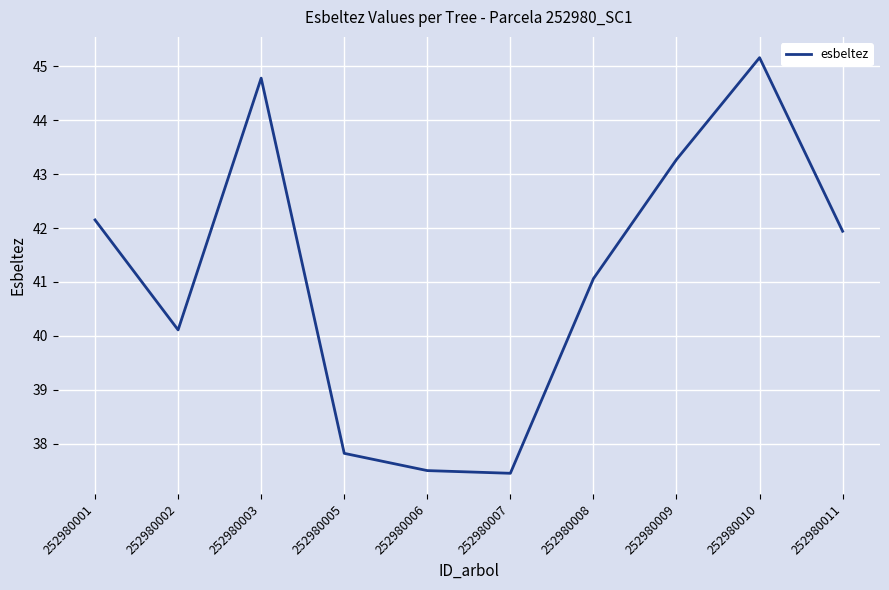

What is the sum of all values?

411.2